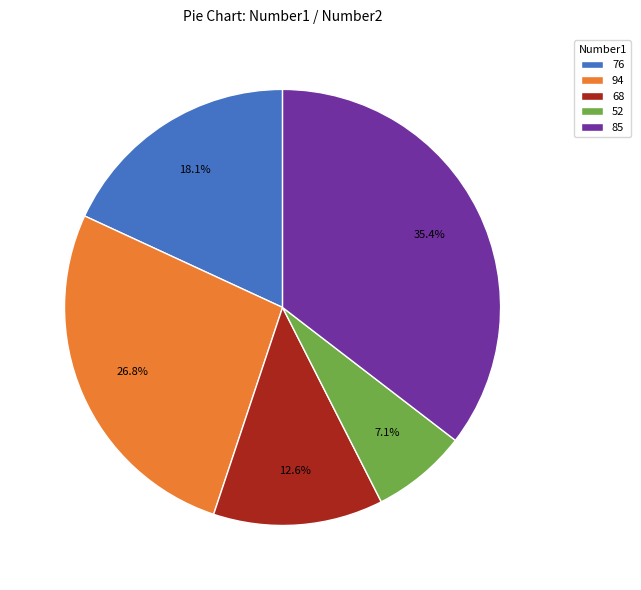

What percentage is the 94 slice, to the nearest percent?

27%